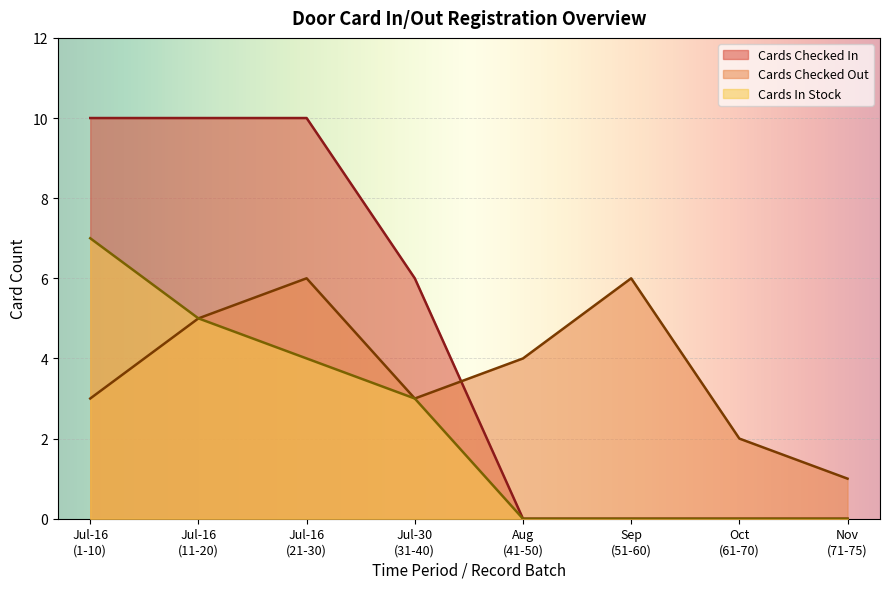

List the series in order of their overall mean, highest first.

Cards Checked In, Cards Checked Out, Cards In Stock